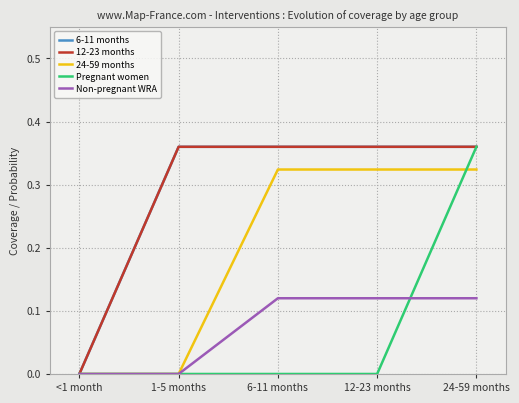

Does the chart display data point markers on the line(s)?

No